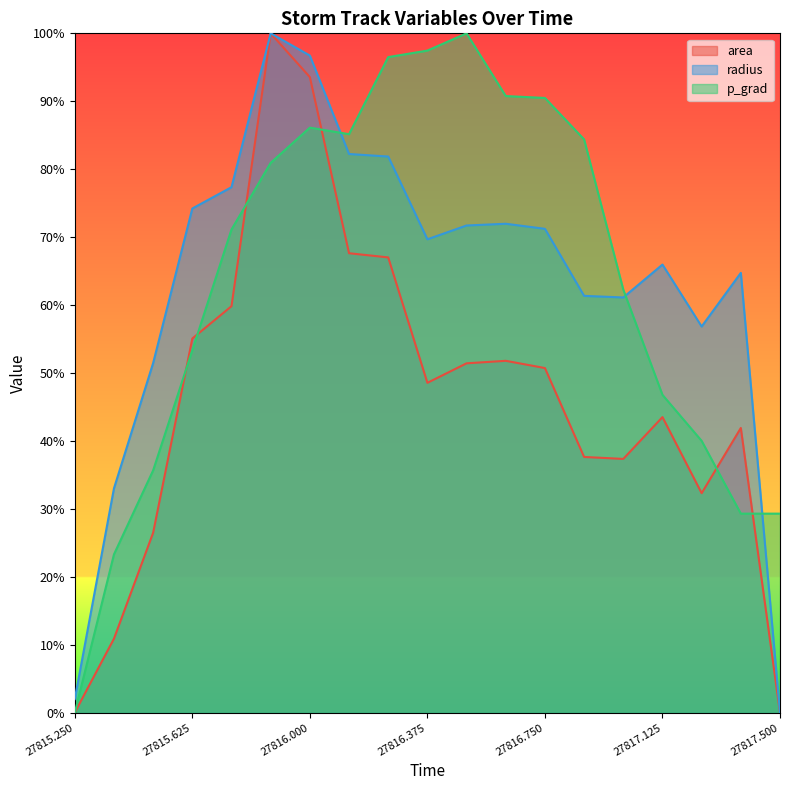

Rank the series at 27815.5 from lowest to highest value.

area, p_grad, radius